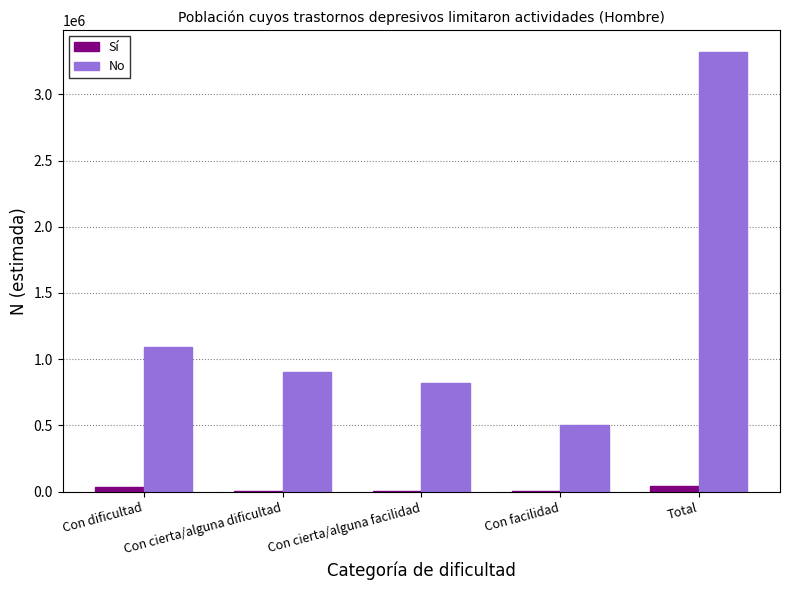

At which label does No first exceed 902249?

Con dificultad